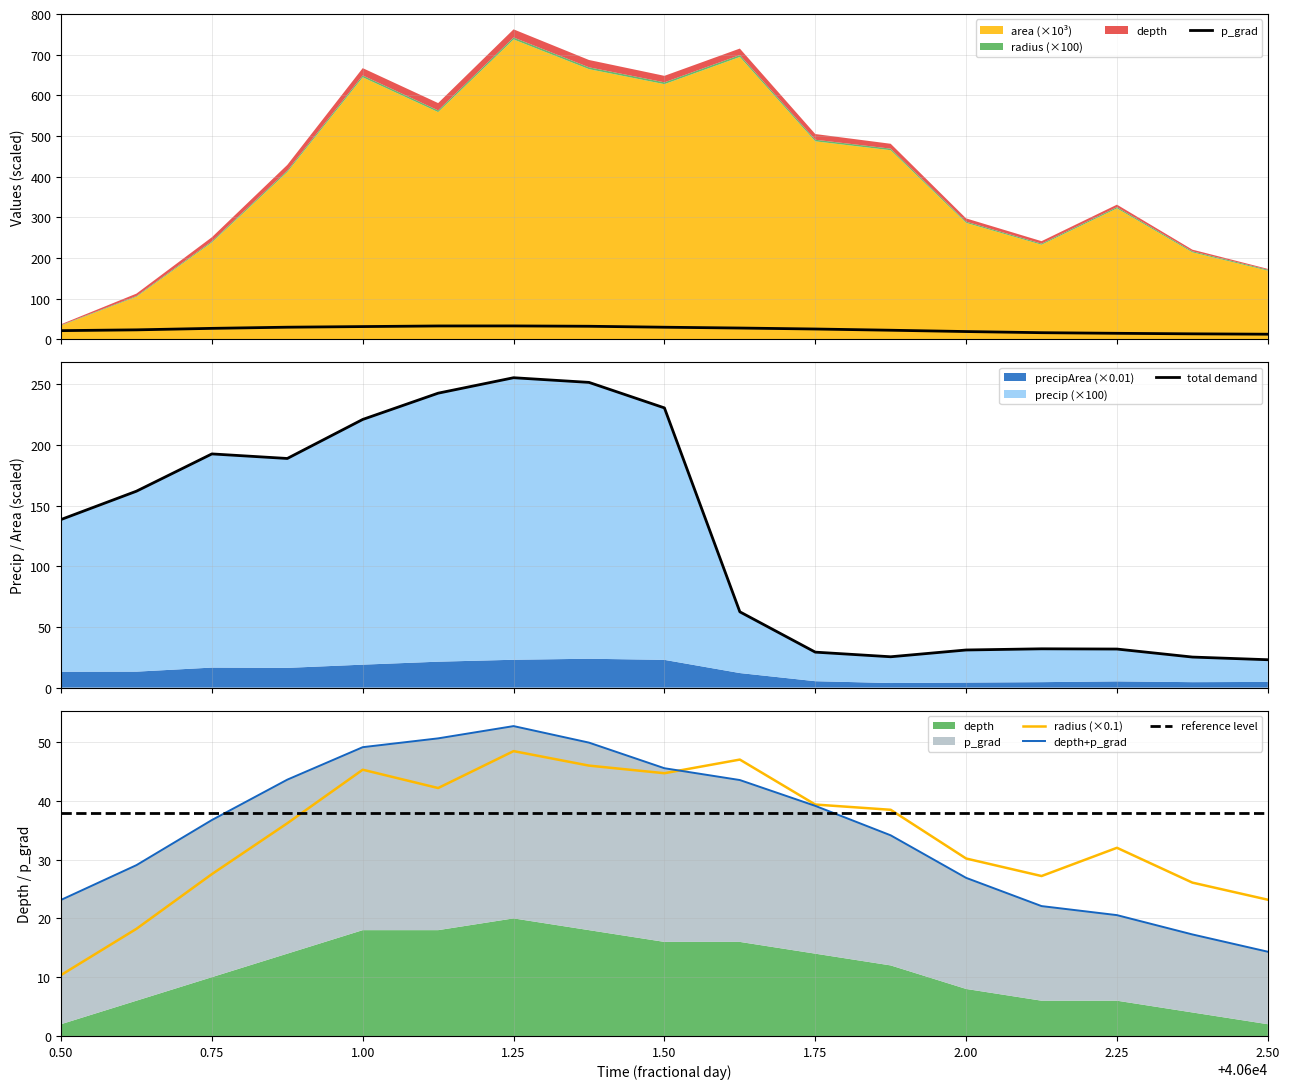

What is the maximum value for radius (×0.1)?

48.5